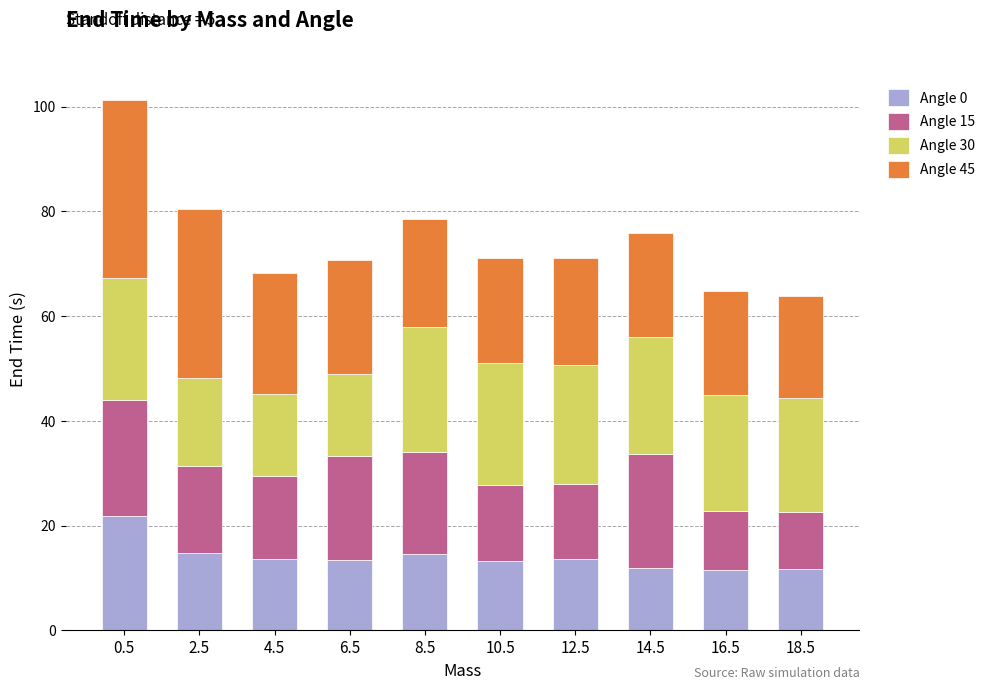

The Angle 0 series shows 17.0 at 18.5. True or false?

False